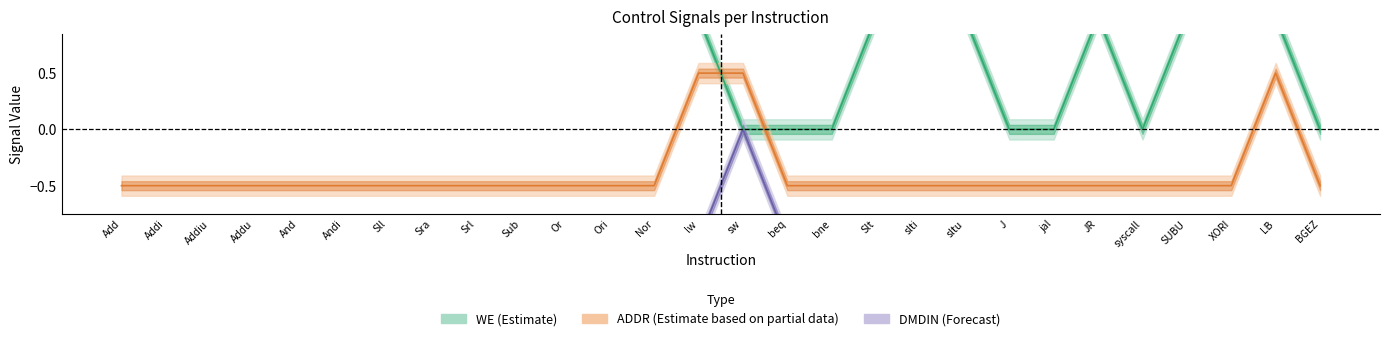

Between lw and SUBU, which series saw the biggest shift?

ADDR